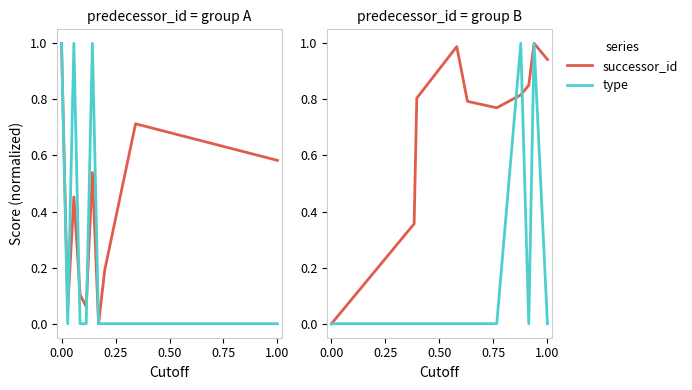

Rank the series by their maximum value, from highest to lowest.

successor_id, type